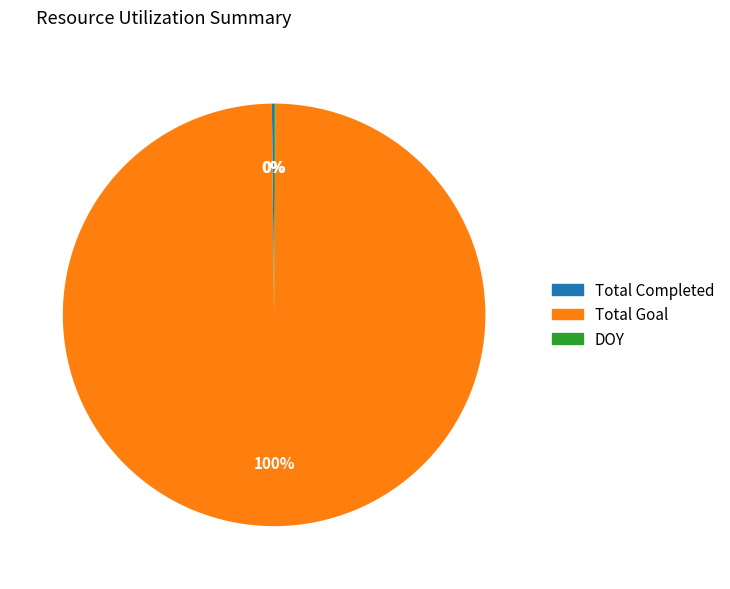

What is the majority slice?

Total Goal